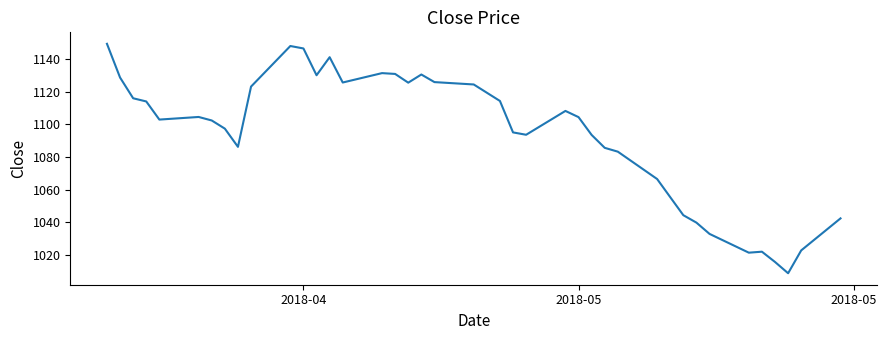

What is the difference between the maximum and minimum values?

140.5